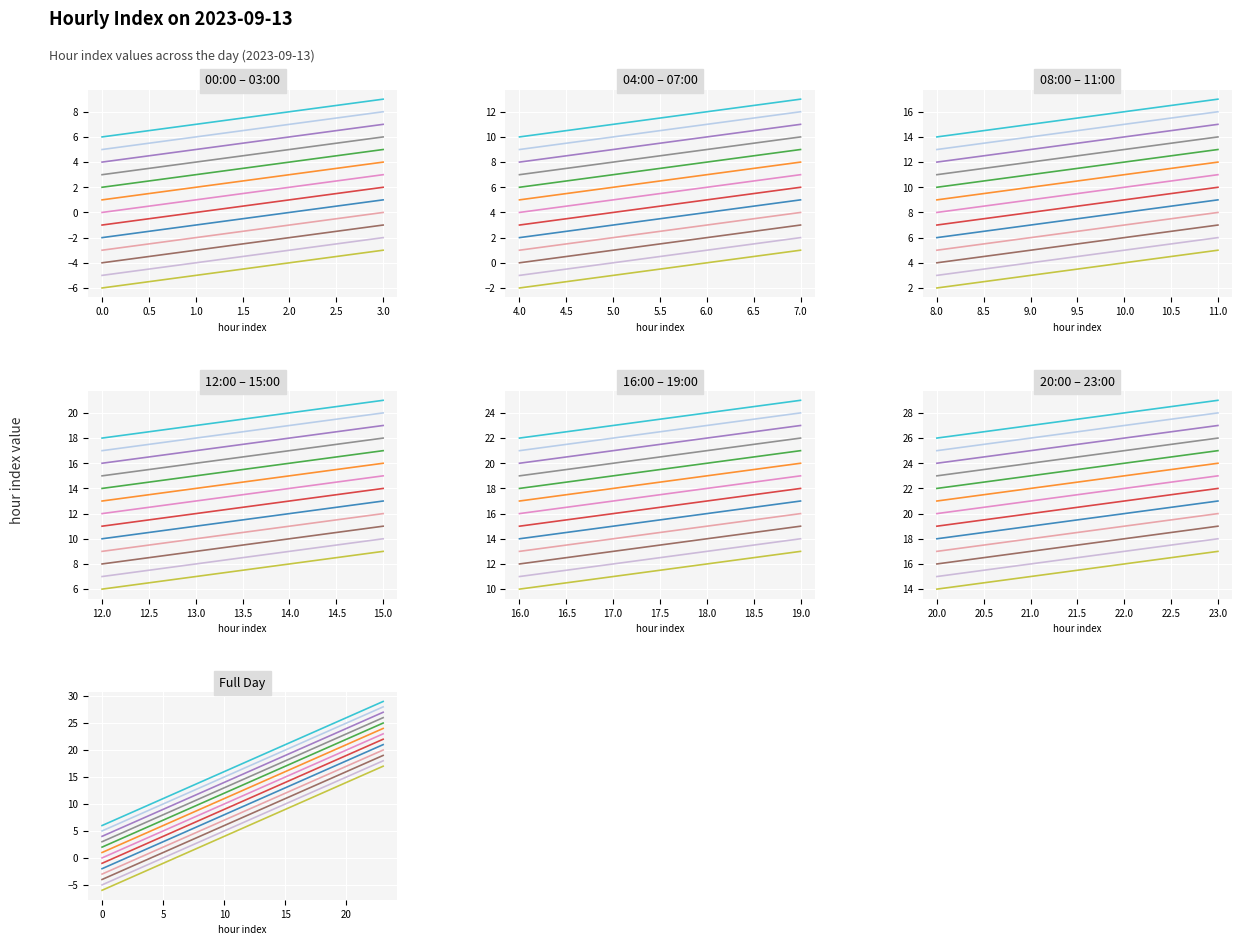

At which label is the value closest to 11?

11:00:00